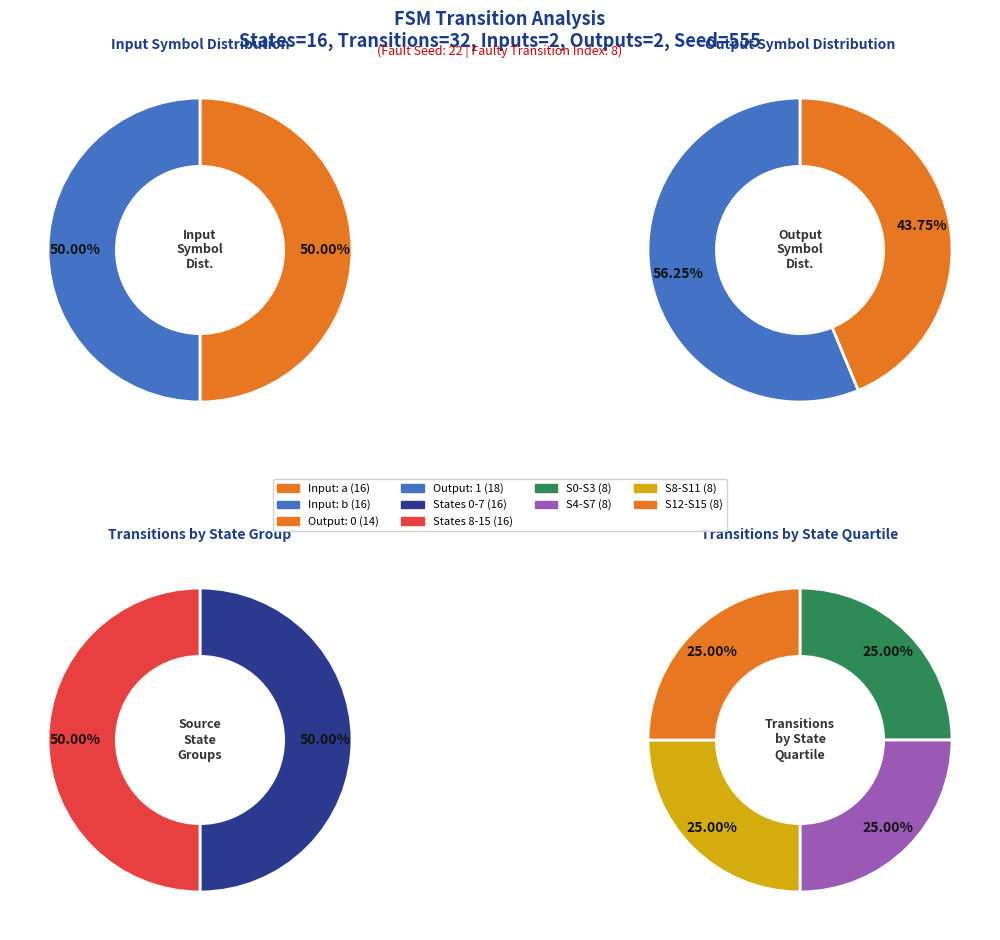

Is there any slice that represents more than half of the pie?

No